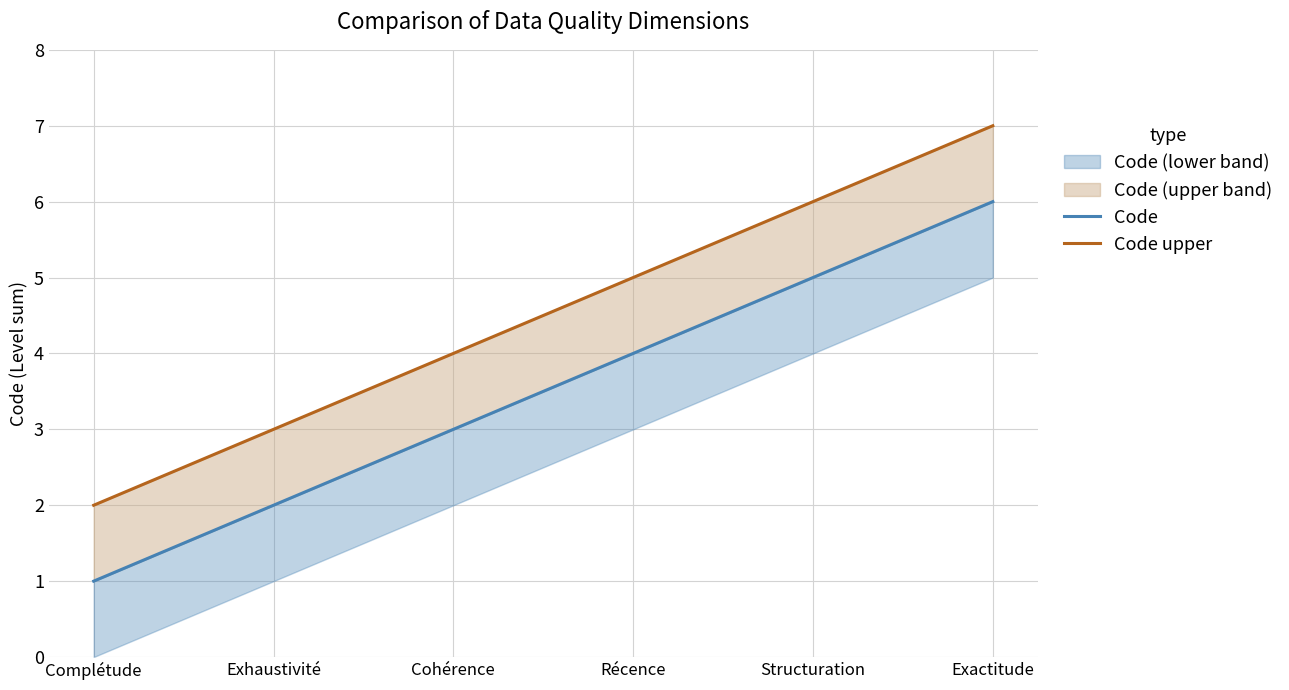

True or false: Code upper and Code cross at least once.

False